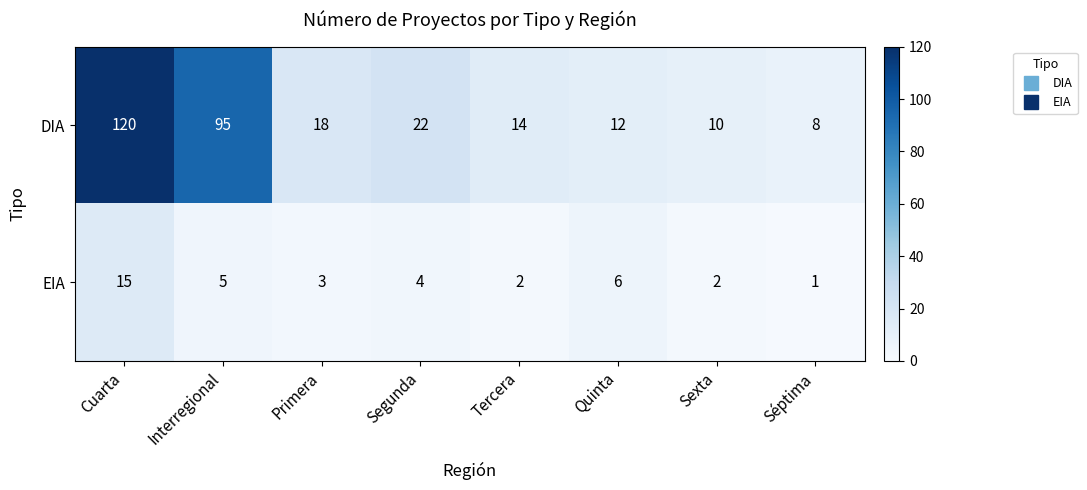

At which category is the sum across all series the highest?

Cuarta